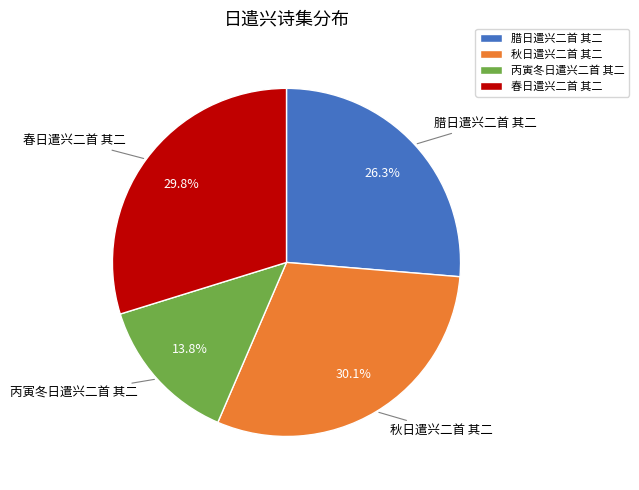

What percentage do 春日遣兴二首 其二 and 腊日遣兴二首 其二 together represent?

56.1%